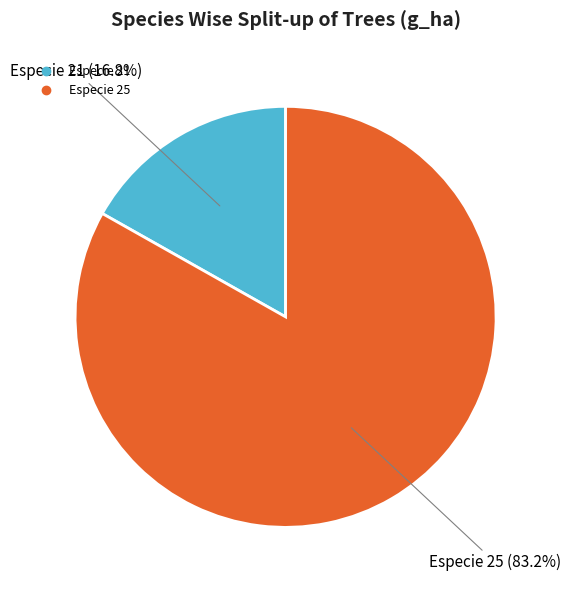

Is there any slice that represents more than half of the pie?

Yes